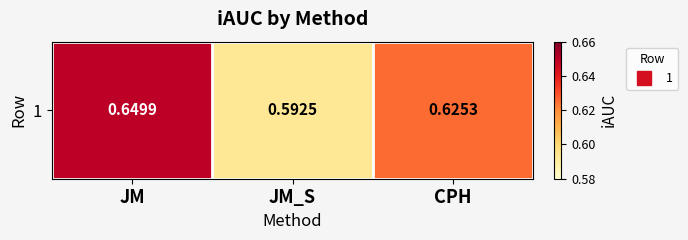

List the labels in order of value, largest first.

JM, CPH, JM_S